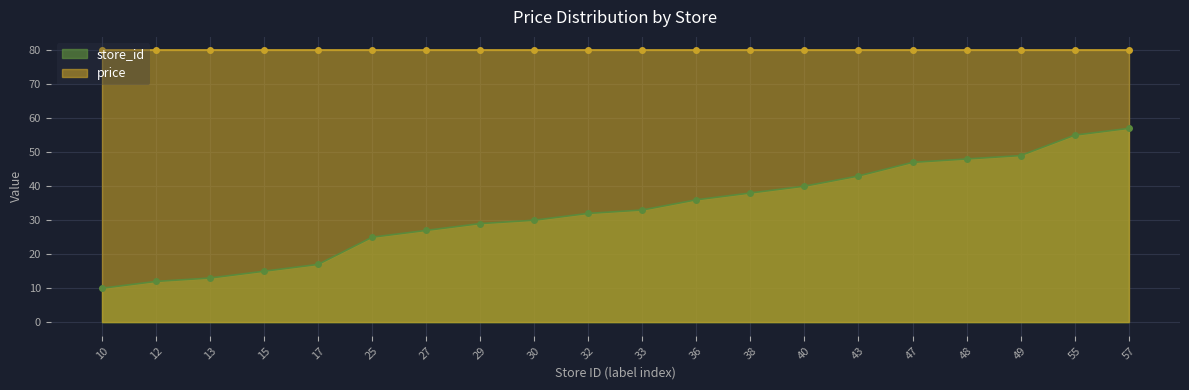

Count the number of values greater than 33.

9